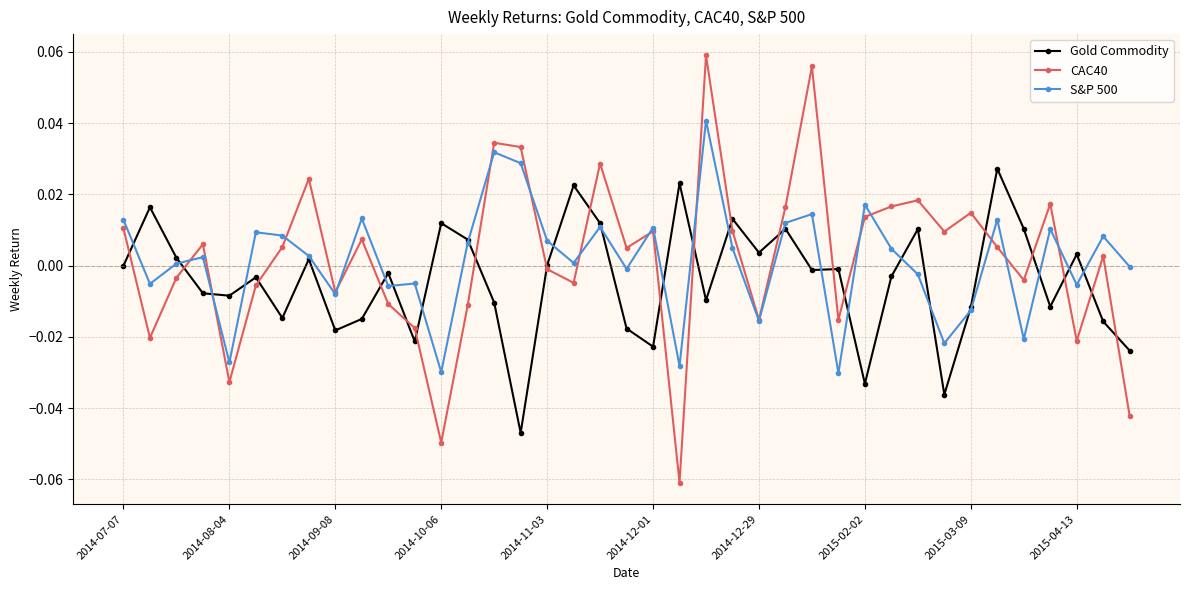

List the series in order of their peak value, highest first.

CAC40, S&P 500, Gold Commodity